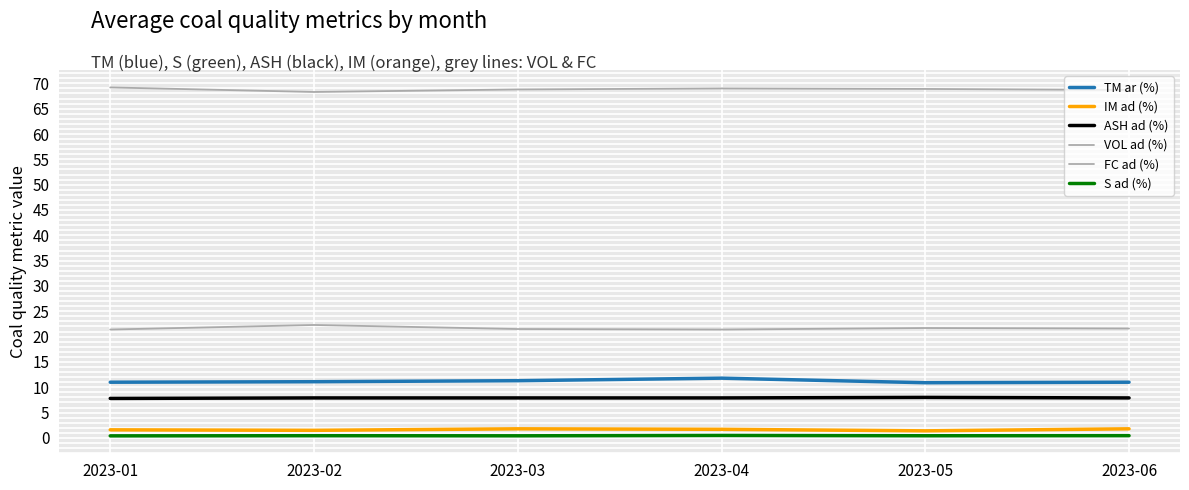

How many lines are shown in the chart?

6